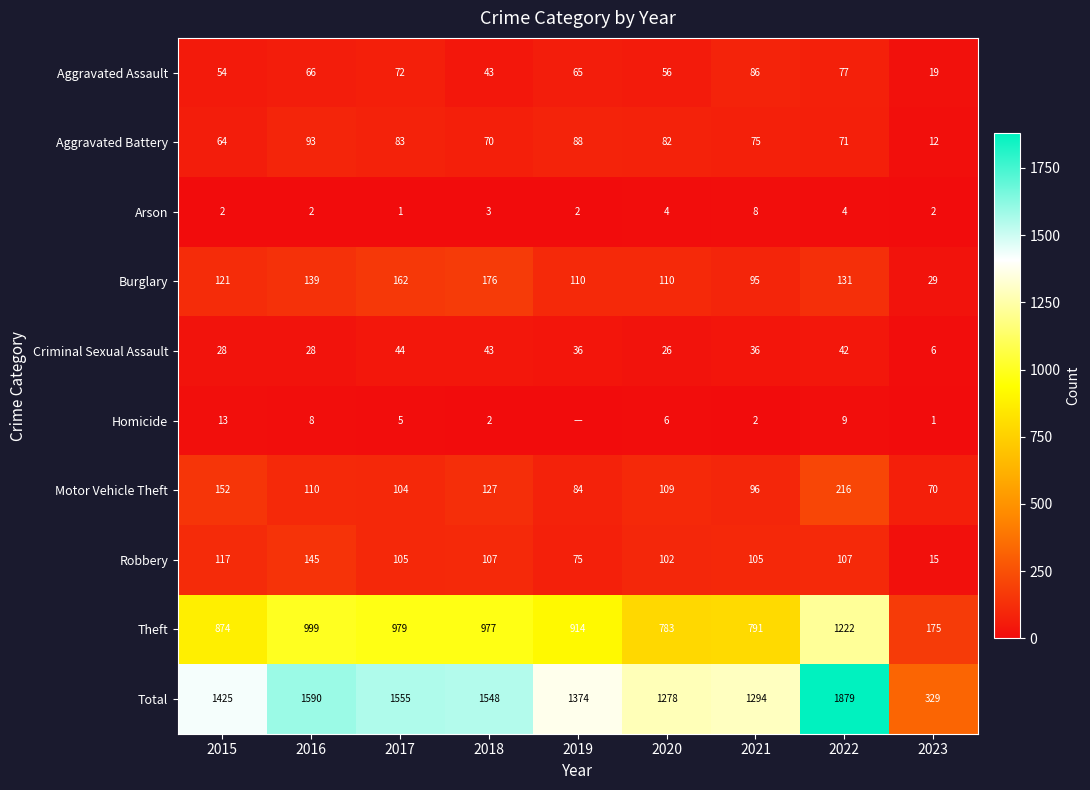

How many data points in Theft are less than 914?

4